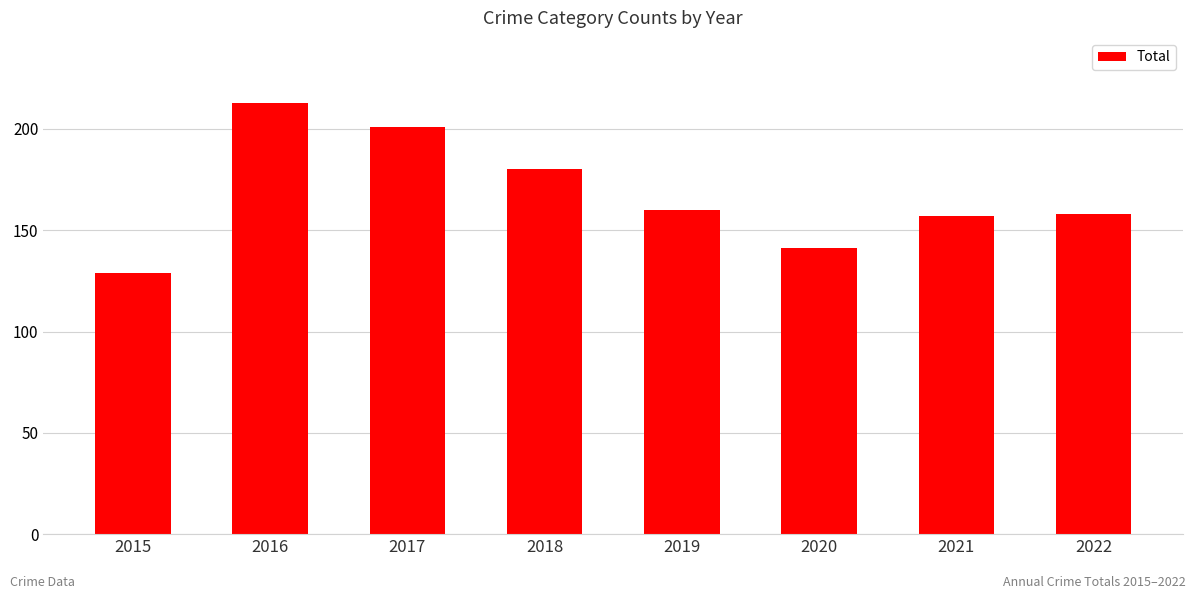

Reading left to right, transcribe all the data shown in this chart.

2015=129	2016=213	2017=201	2018=180	2019=160	2020=141	2021=157	2022=158